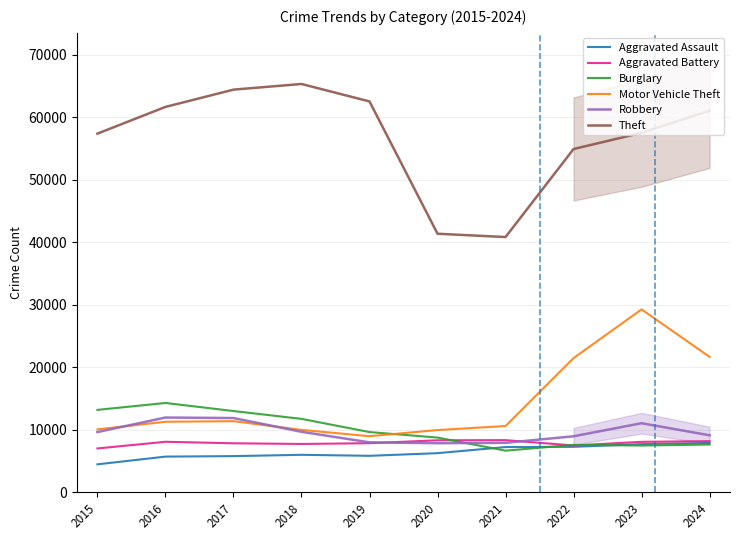

What is the value of the Aggravated Battery point at the 3rd from the left?

7845